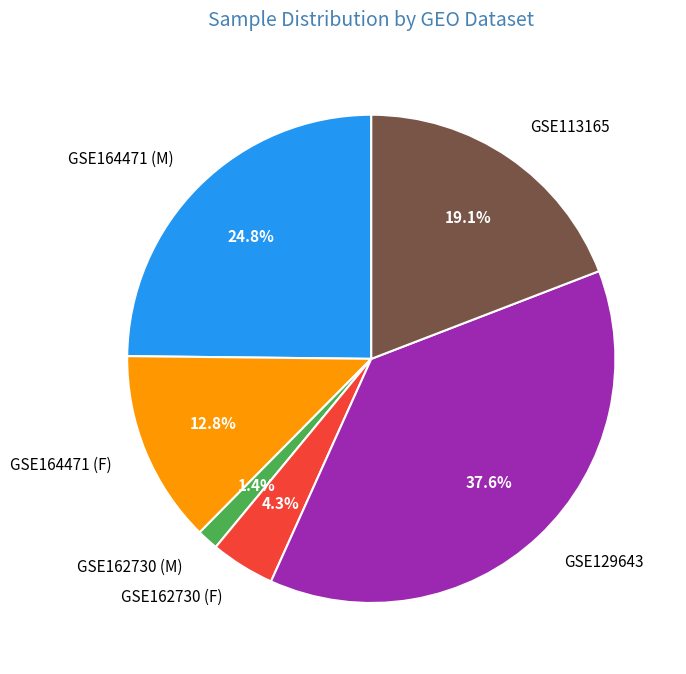

Count the number of slices in the pie.

6